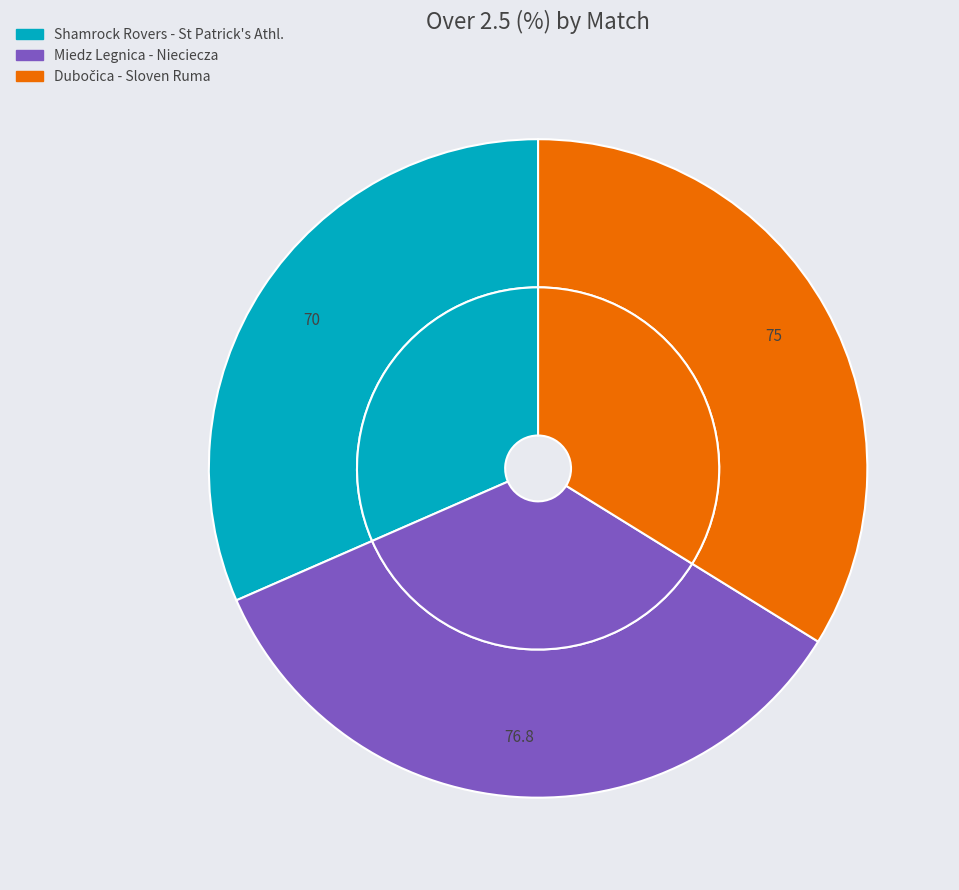

Is there a majority slice in this chart?

No